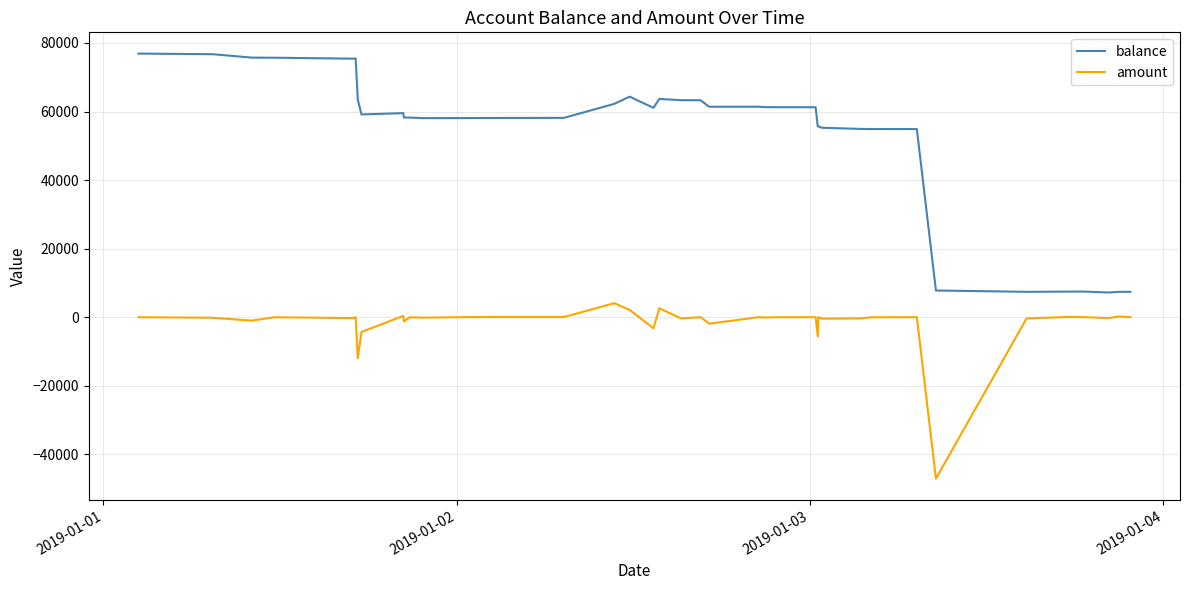

True or false: balance and amount cross at least once.

False